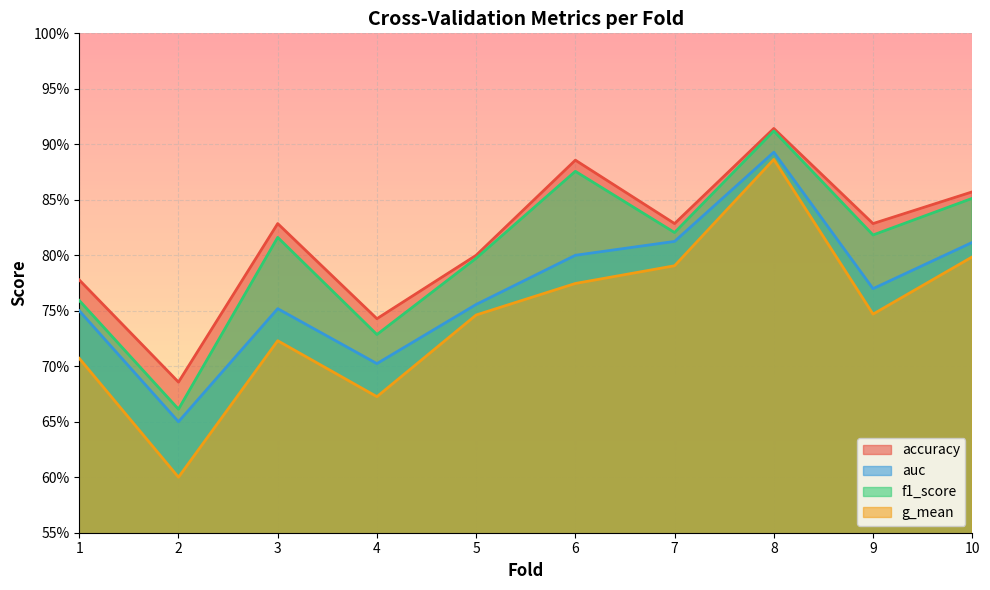

What is the value of the accuracy point at the 7th from the left?

0.8